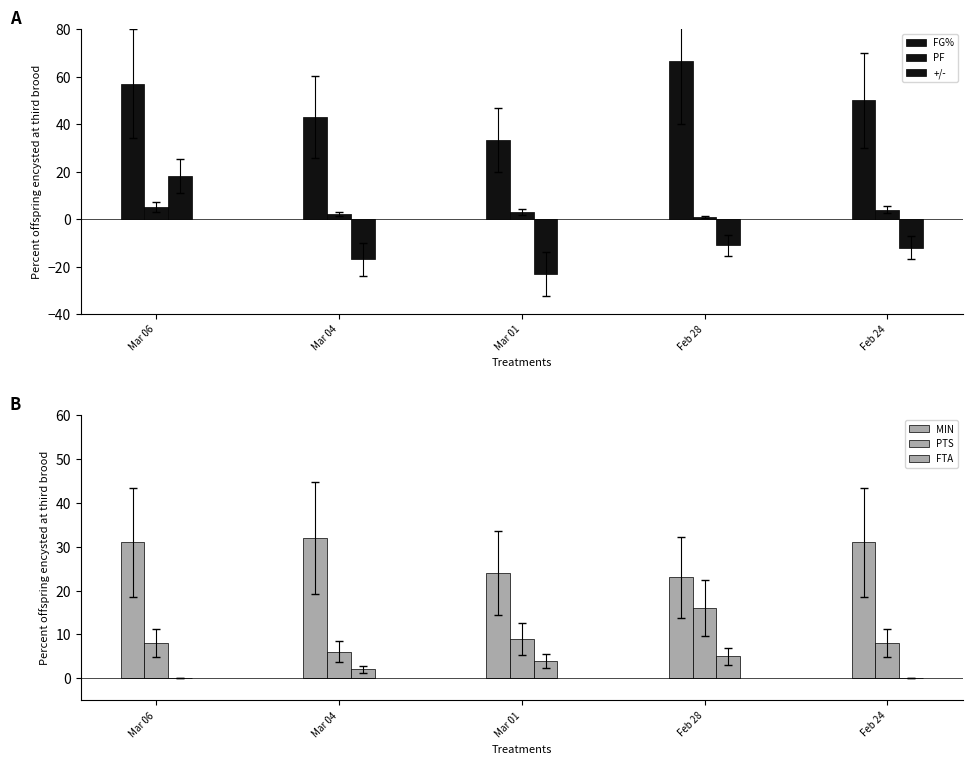

Reading left to right, list all the values displayed in this chart.

FG%: 57.1	42.9	33.3	66.7	50.0
PF: 5.0	2.0	3.0	1.0	4.0
+/-: 18.0	-17.0	-23.0	-11.0	-12.0
MIN: 31.0	32.0	24.0	23.0	31.0
PTS: 8.0	6.0	9.0	16.0	8.0
FTA: 0.0	2.0	4.0	5.0	0.0